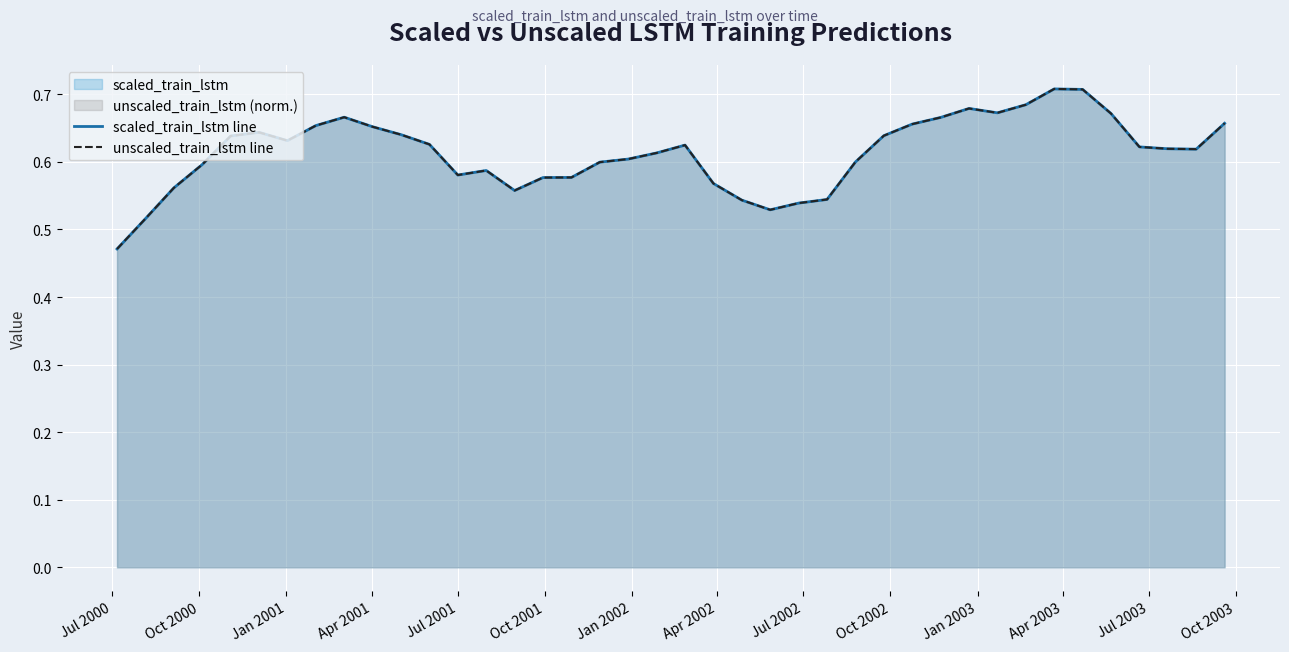

True or false: scaled_train_lstm line and unscaled_train_lstm line cross at least once.

True